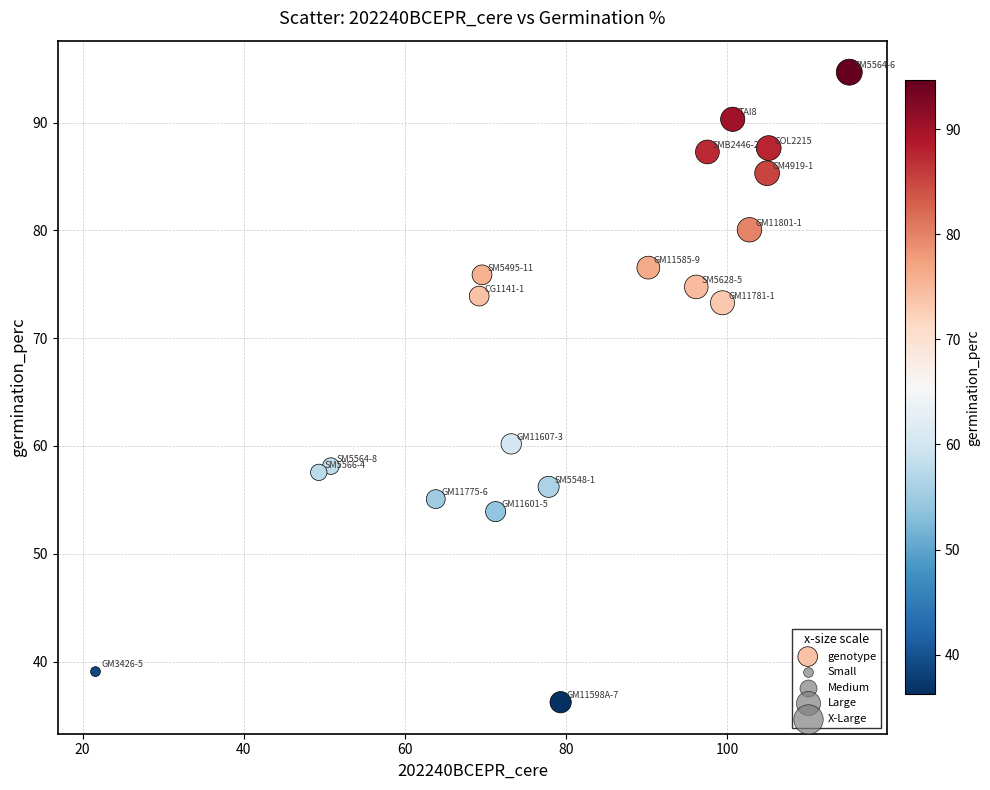

What Y value in the scatter plot is closest to 65?

60.2